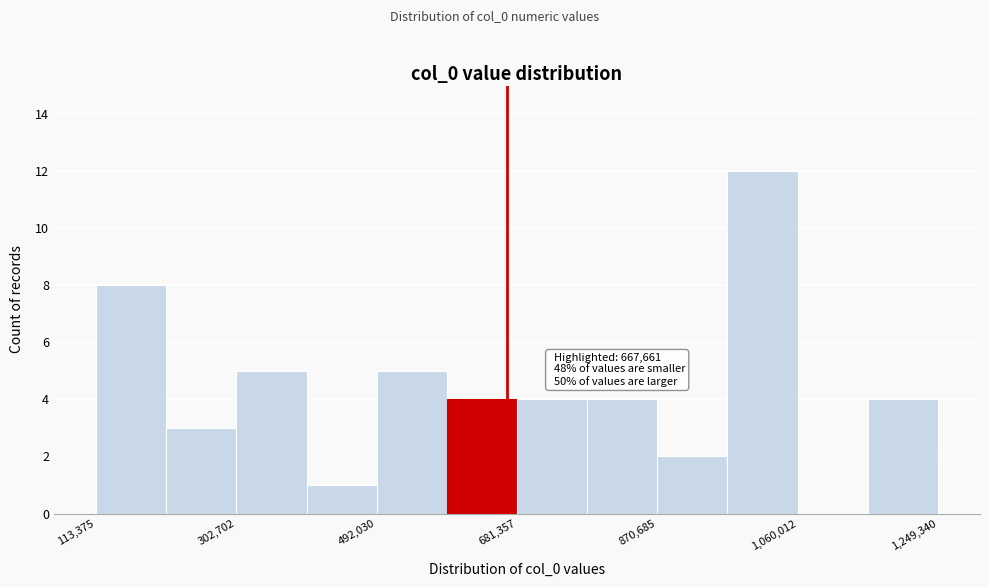

Over which range of the x-axis is the bar tallest?

960000 to 1060000